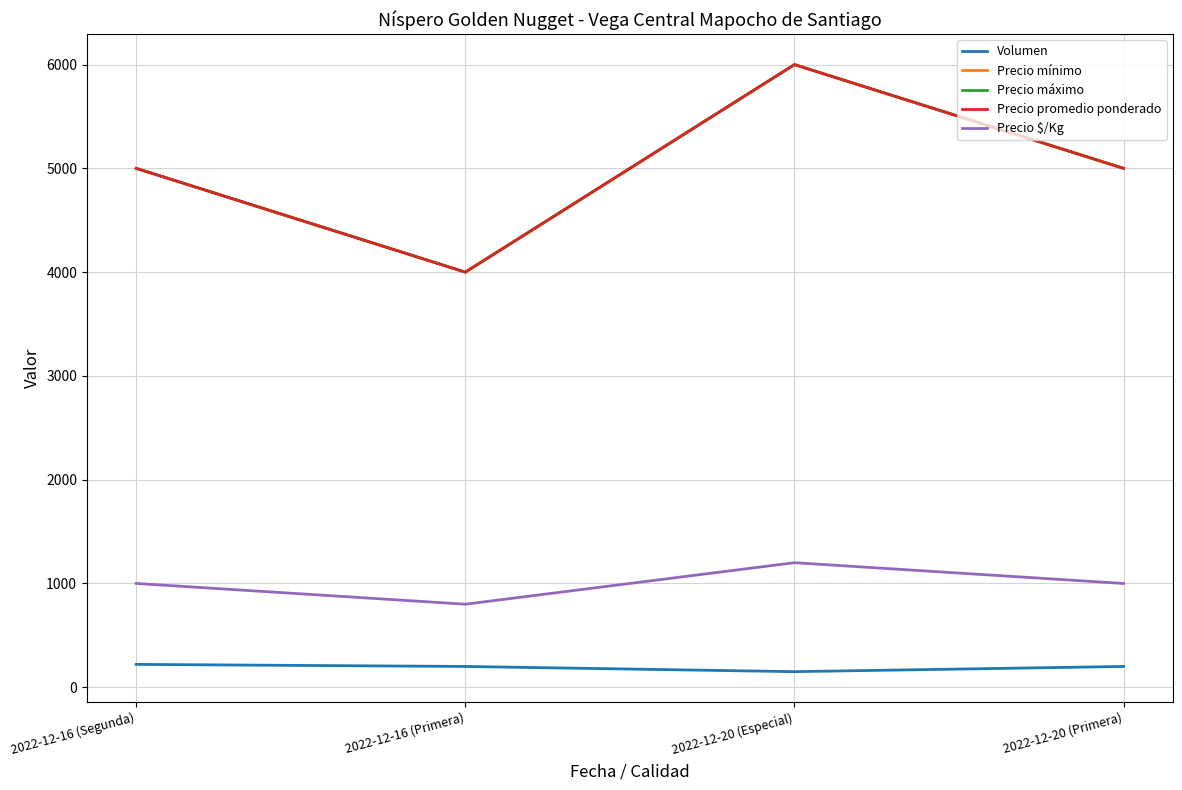

What is the sum of all Precio promedio ponderado values?

20000